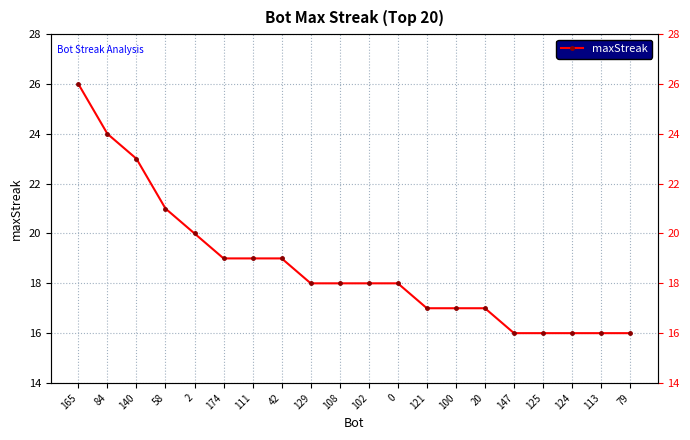

The chart shows a value of 24 at 84. True or false?

True